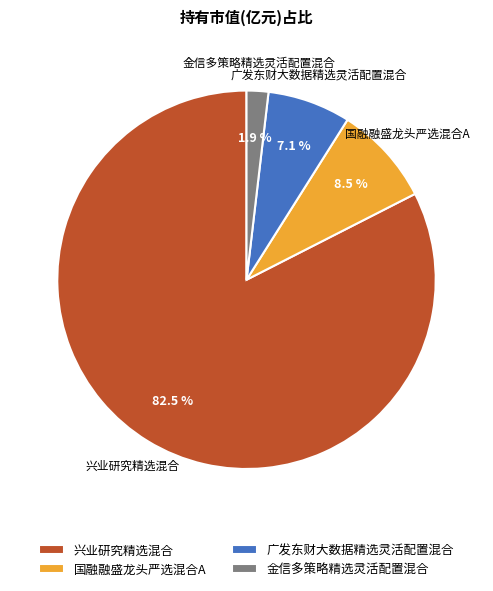

Which category has the biggest portion of the pie?

兴业研究精选混合